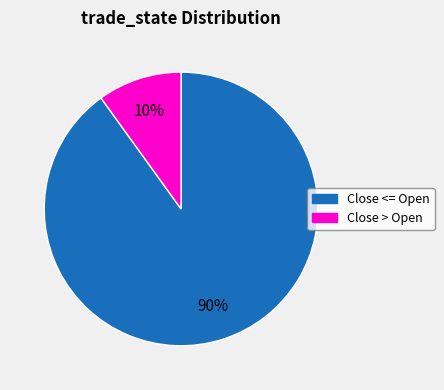

Count the number of slices in the pie.

2